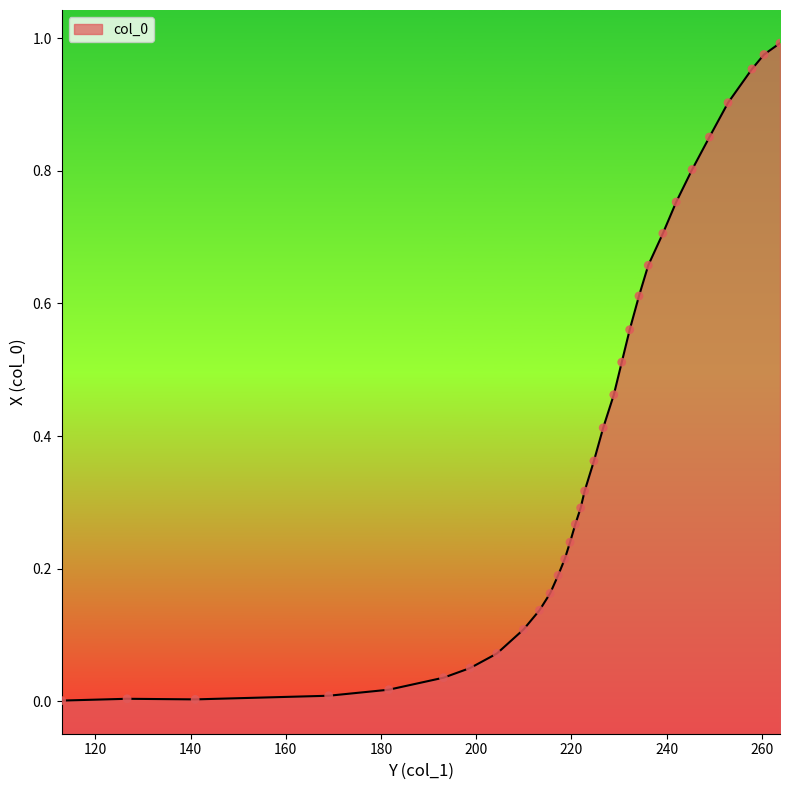

Between 217.1978 and 181.6221, which is larger?

217.1978